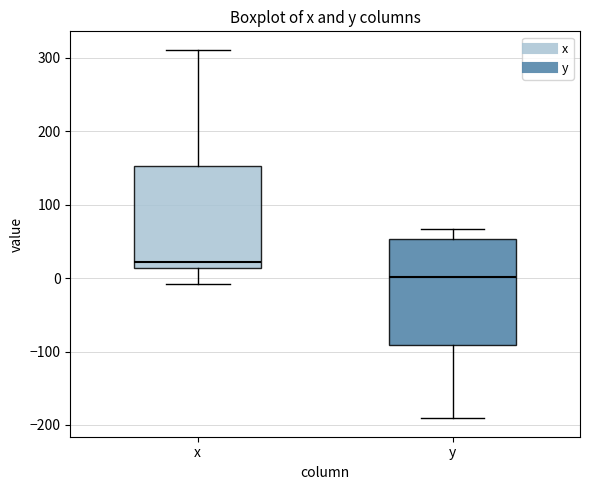

Reading left to right, read every box against the y-axis: the position of its median line, the range the box covers, and the ends of its whiskers. The values are not printed on the chart, so give them approximately, as read against the axis.

x: median 20, box 10 to 150, whiskers -10 to 310
y: median 0, box -90 to 50, whiskers -190 to 70